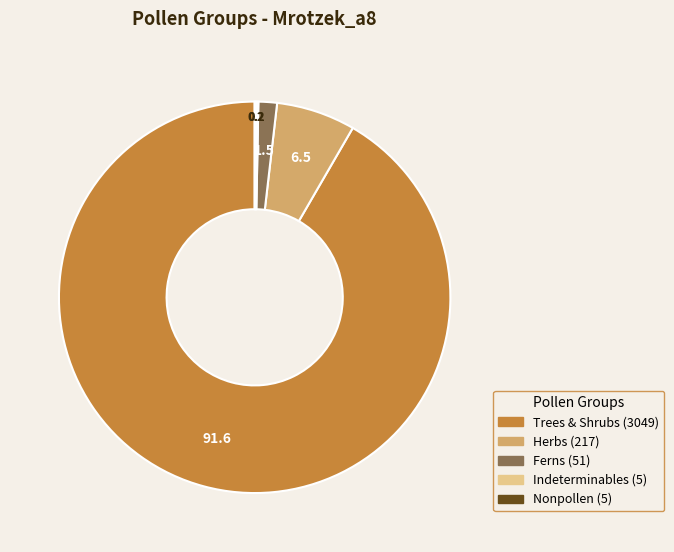

Is there any slice that represents more than half of the pie?

Yes